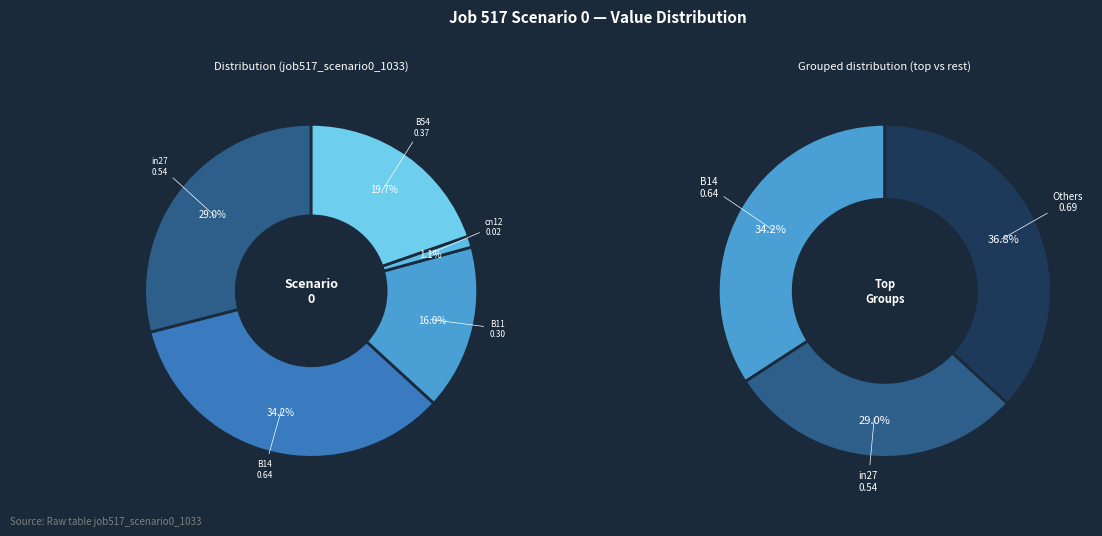

What percentage is the B14 slice, to the nearest percent?

34%